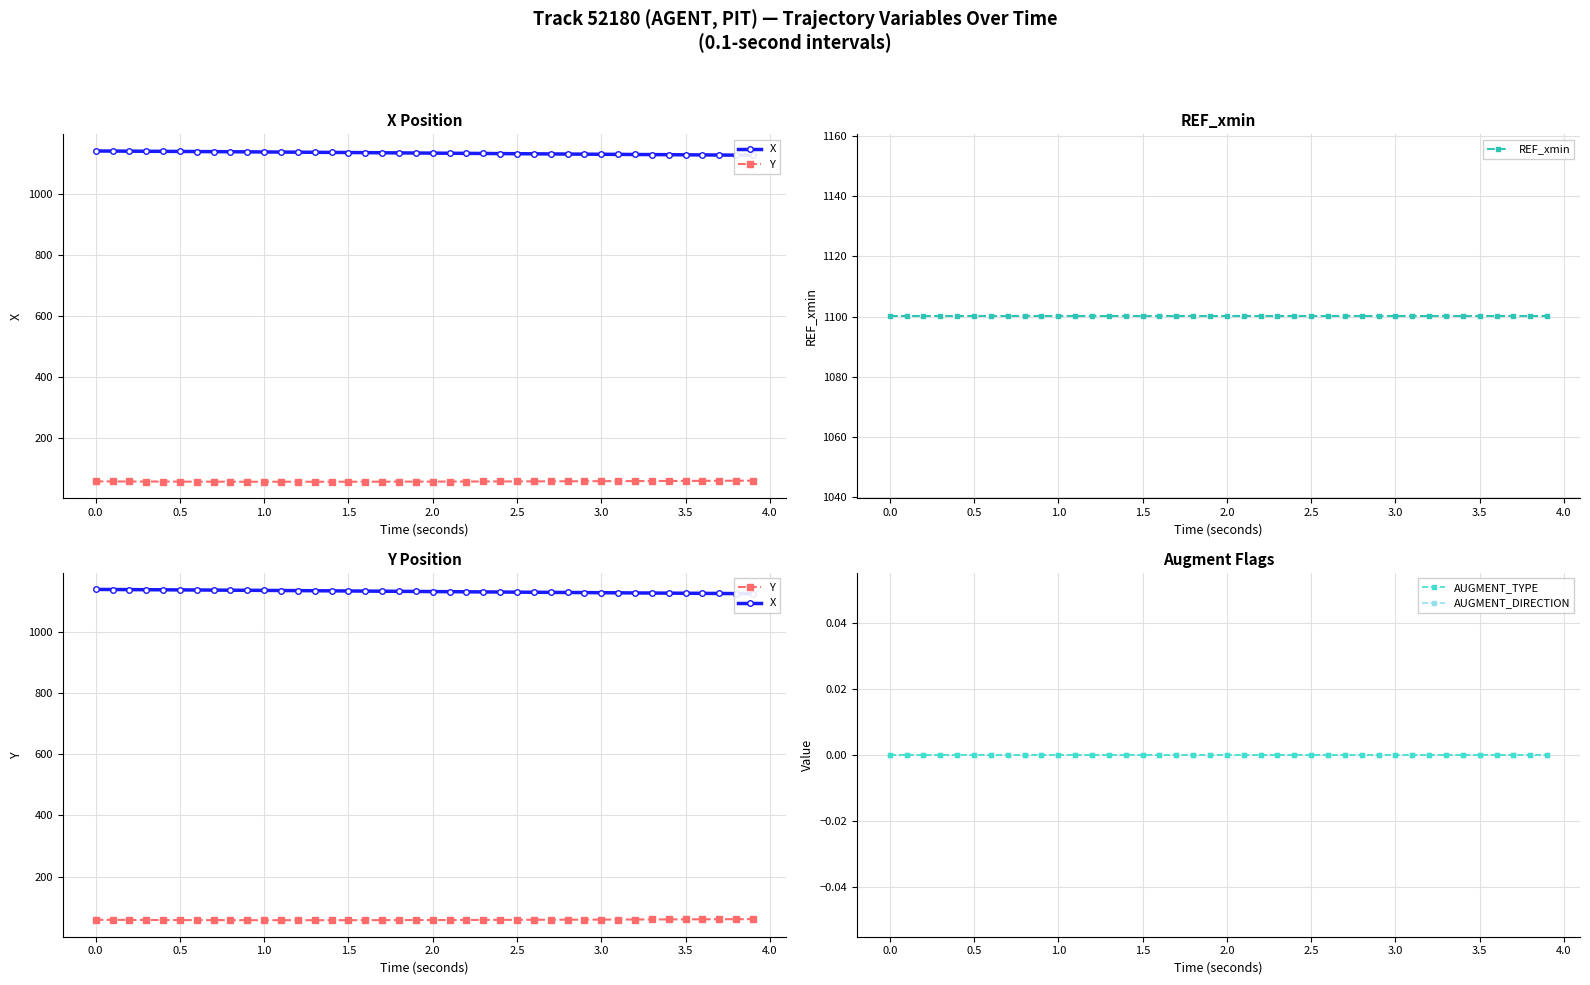

At how many categories does at least one series exceed 41?

40